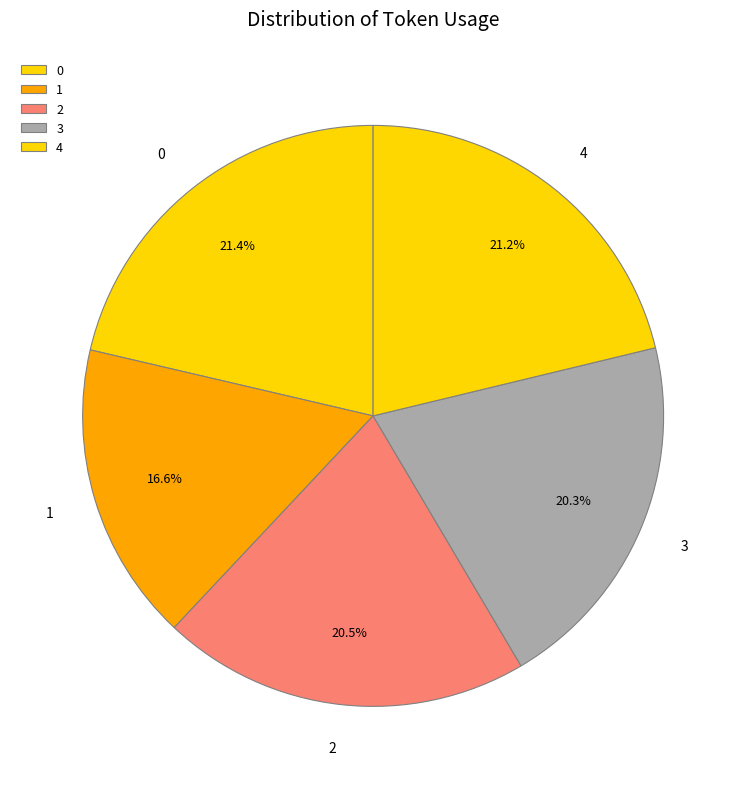

How many segments does this pie chart have?

5